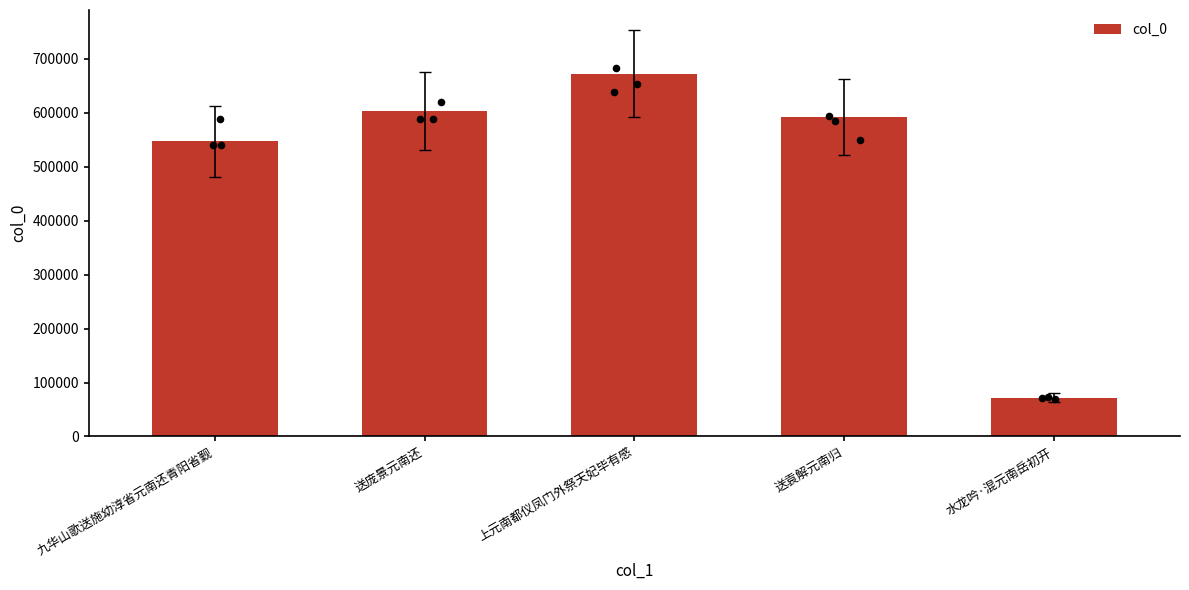

What is the change in value from 送庞景元南还 to 水龙吟·混元南岳初开?

-531328